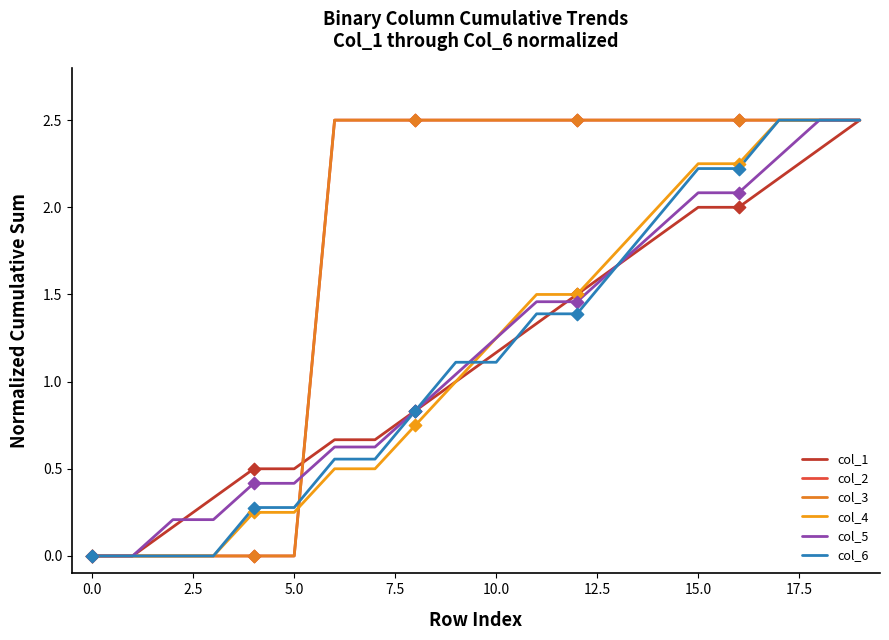

Which series has the largest total across all categories?

col_2